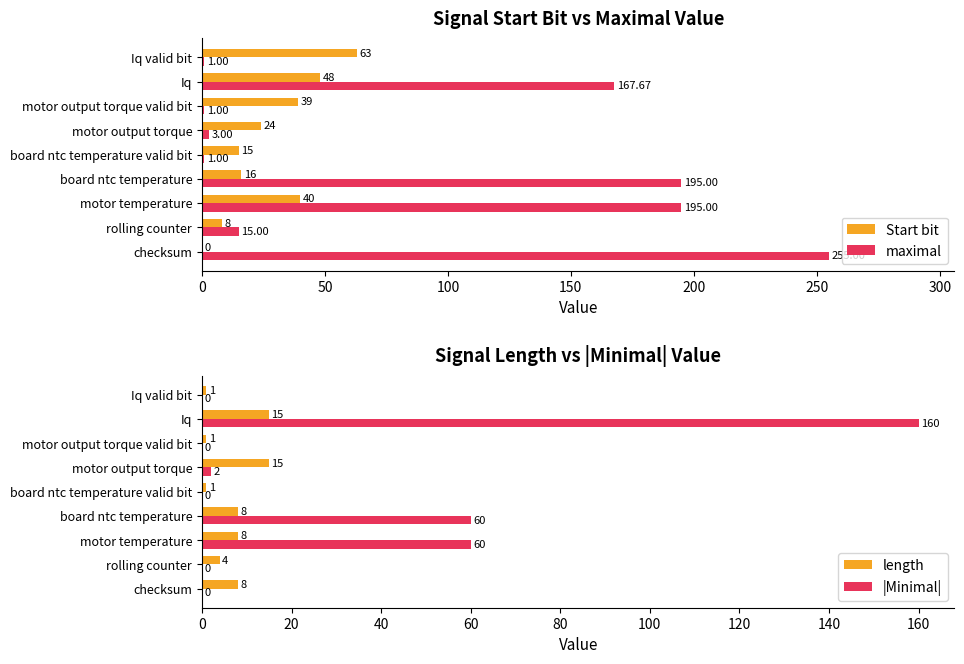

What is the maximum value for |Minimal|?

160